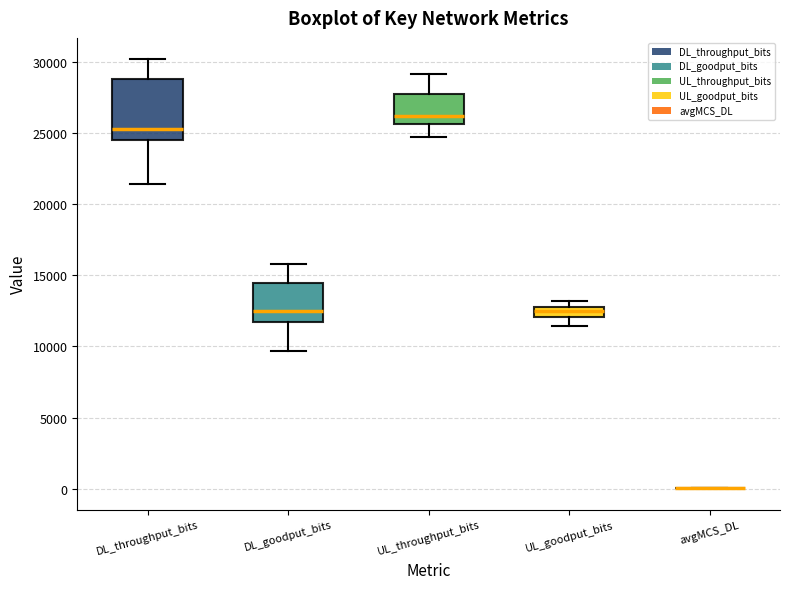

Comparing the boxes themselves (not the whiskers), which one is the tallest?

DL_throughput_bits